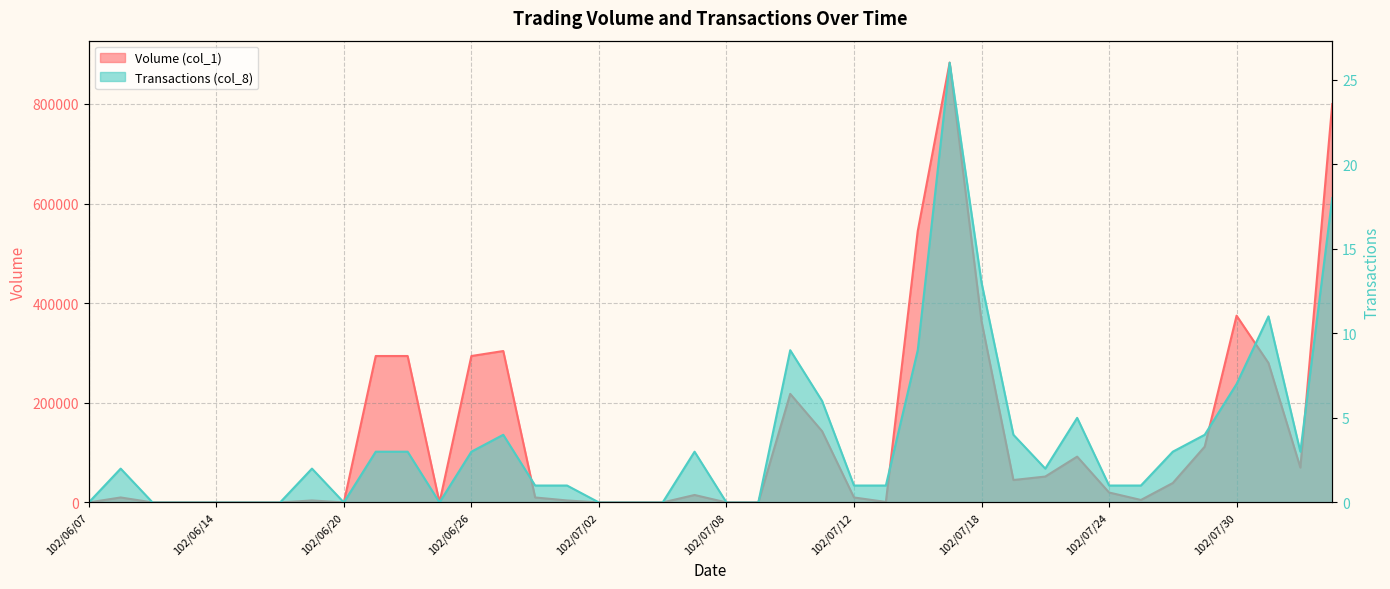

Reading left to right, extract all data points from this chart.

Volume (col_1): 102/06/07=0	102/06/10=10000	102/06/11=0	102/06/13=0	102/06/14=0	102/06/17=0	102/06/18=0	102/06/19=4000	102/06/20=0	102/06/21=294000	102/06/24=294000	102/06/25=0	102/06/26=294000	102/06/27=304000	102/06/28=10000	102/07/01=4000	102/07/02=0	102/07/03=0	102/07/04=0	102/07/05=15000	102/07/08=0	102/07/09=0	102/07/10=218000	102/07/11=143000	102/07/12=10000	102/07/15=1000	102/07/16=545000	102/07/17=883000	102/07/18=364000	102/07/19=45000	102/07/22=52000	102/07/23=92000	102/07/24=20000	102/07/25=5000	102/07/26=39000	102/07/29=112000	102/07/30=375000	102/07/31=280000	102/08/01=70000	102/08/02=800000
Transactions (col_8): 102/06/07=0	102/06/10=2	102/06/11=0	102/06/13=0	102/06/14=0	102/06/17=0	102/06/18=0	102/06/19=2	102/06/20=0	102/06/21=3	102/06/24=3	102/06/25=0	102/06/26=3	102/06/27=4	102/06/28=1	102/07/01=1	102/07/02=0	102/07/03=0	102/07/04=0	102/07/05=3	102/07/08=0	102/07/09=0	102/07/10=9	102/07/11=6	102/07/12=1	102/07/15=1	102/07/16=9	102/07/17=26	102/07/18=13	102/07/19=4	102/07/22=2	102/07/23=5	102/07/24=1	102/07/25=1	102/07/26=3	102/07/29=4	102/07/30=7	102/07/31=11	102/08/01=3	102/08/02=18